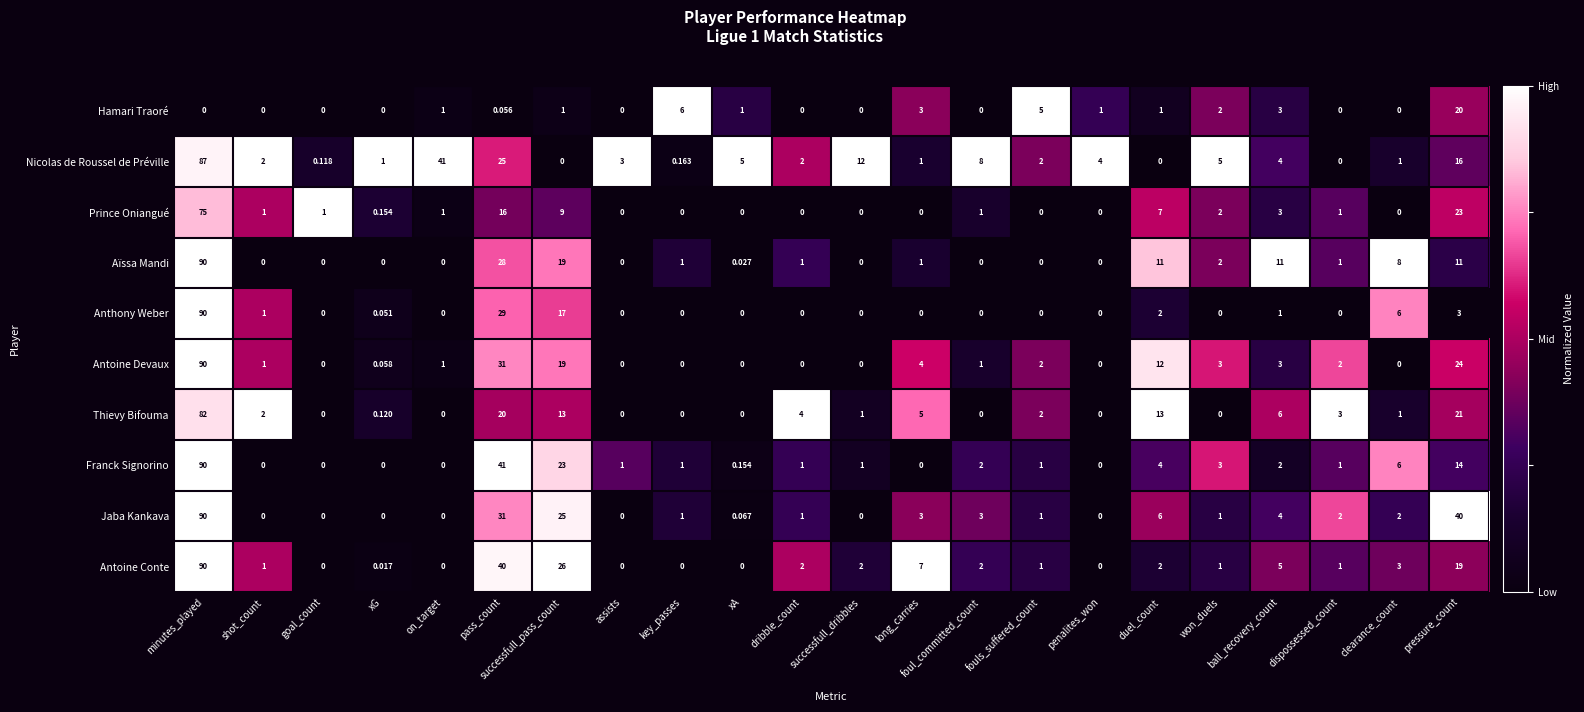

Between pass_count and dribble_count, which series saw the biggest shift?

Franck Signorino